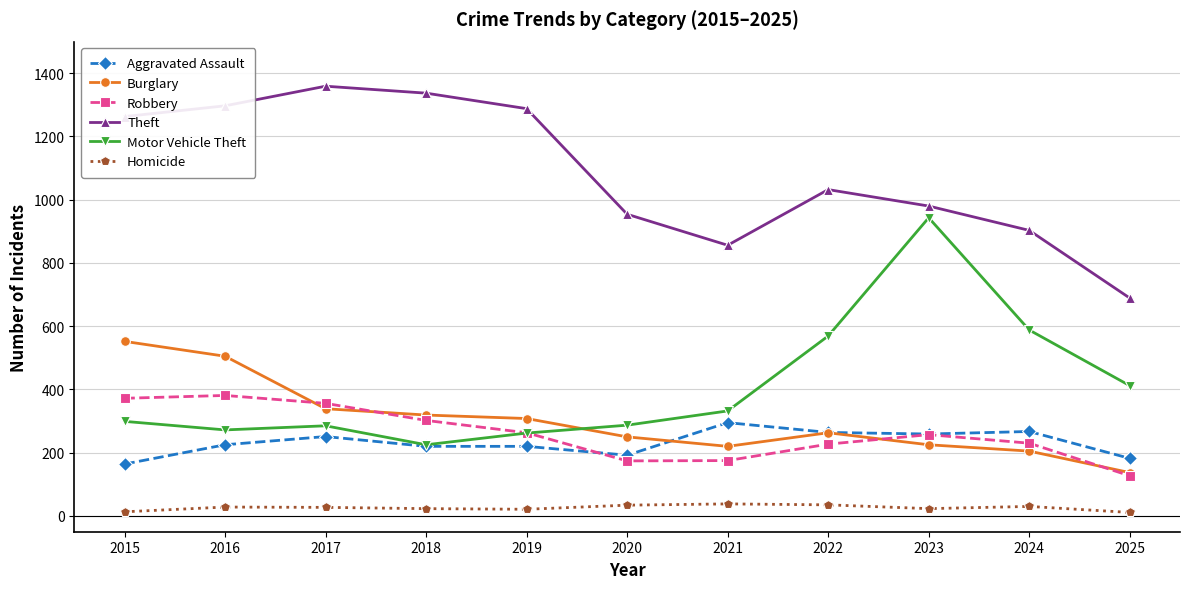

How many interior local valleys does the Theft series have?

1